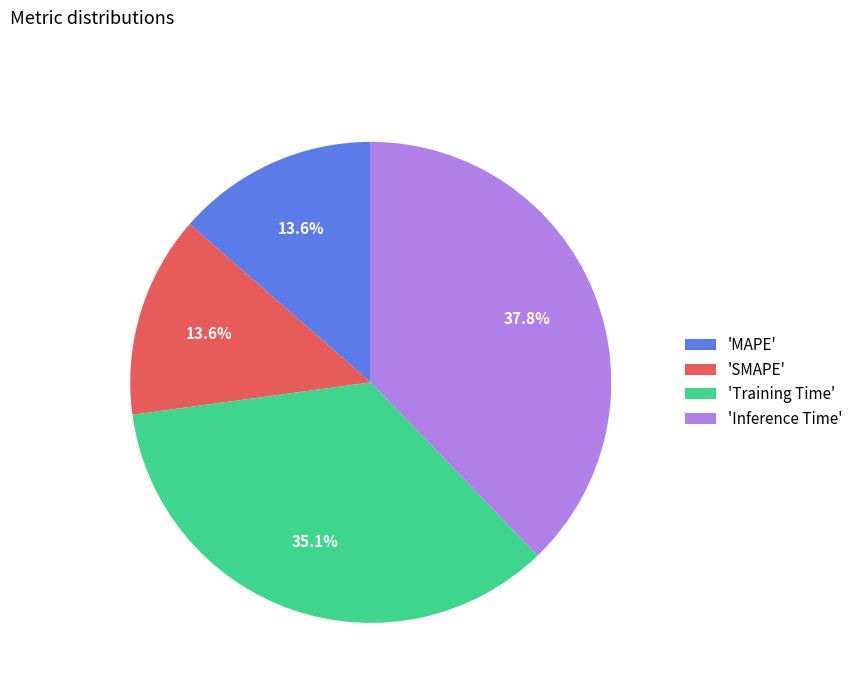

Is there a majority slice in this chart?

No